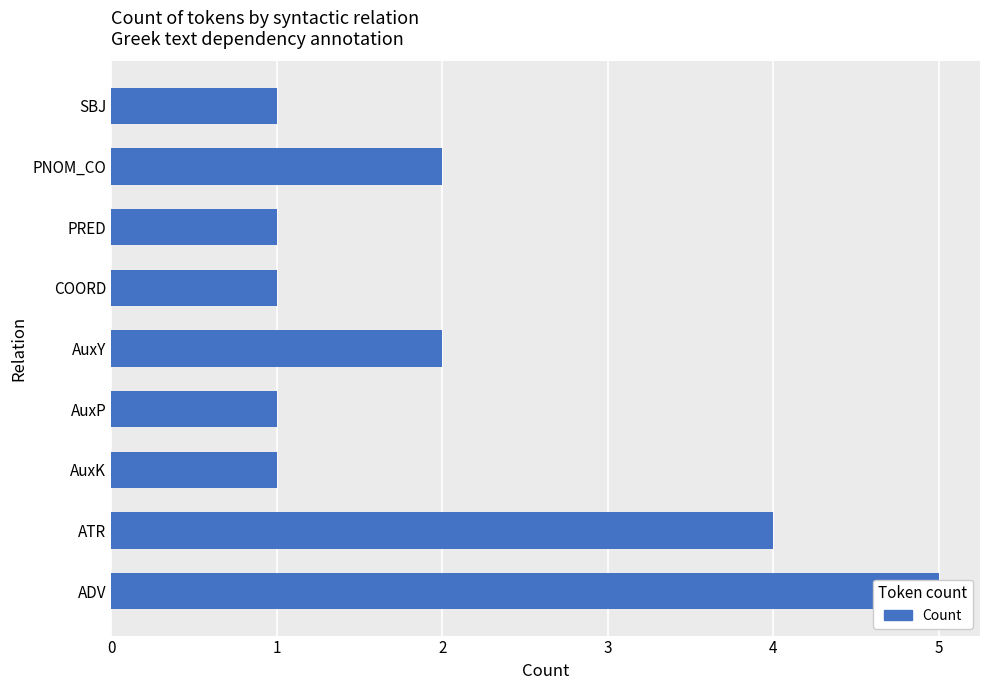

Reading left to right, extract all data points from this chart.

5	4	1	1	2	1	1	2	1